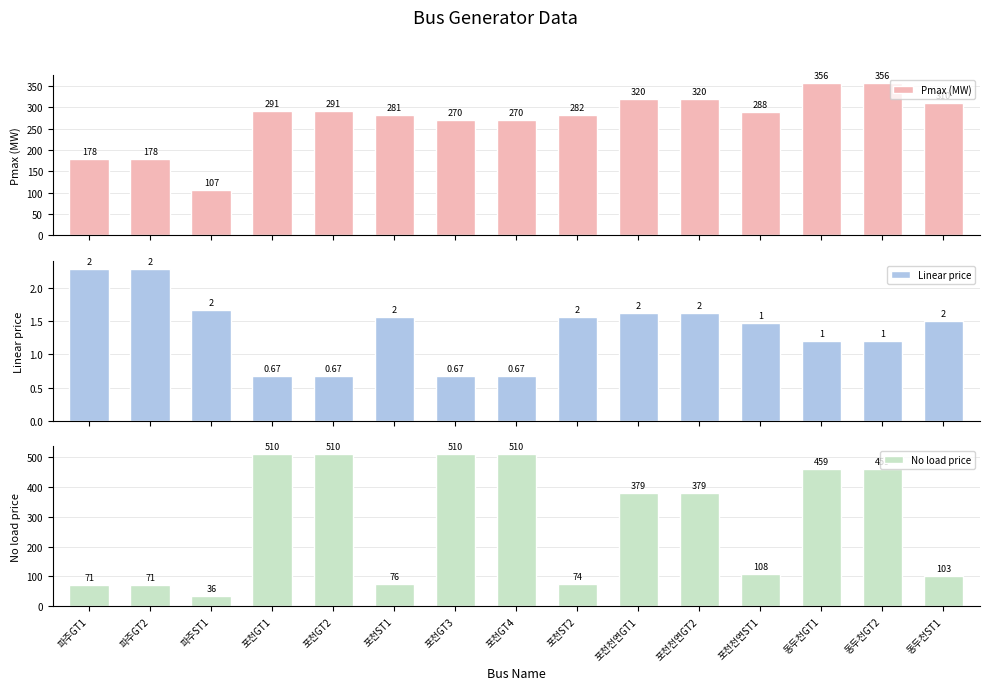

Reading right to left, extract all data points from this chart.

Pmax (MW): 동두천ST1=309.6	동두천GT2=356.5	동두천GT1=356.5	포천천연ST1=288.5	포천천연GT2=320.2	포천천연GT1=320.2	포천ST2=282.0	포천GT4=269.5	포천GT3=269.5	포천ST1=281.0	포천GT2=291.0	포천GT1=291.0	파주ST1=107.0	파주GT2=178.0	파주GT1=178.0
Linear price: 동두천ST1=1.5	동두천GT2=1.2	동두천GT1=1.2	포천천연ST1=1.5	포천천연GT2=1.6	포천천연GT1=1.6	포천ST2=1.6	포천GT4=0.7	포천GT3=0.7	포천ST1=1.6	포천GT2=0.7	포천GT1=0.7	파주ST1=1.7	파주GT2=2.3	파주GT1=2.3
No load price: 동두천ST1=103.0	동두천GT2=459.1	동두천GT1=459.1	포천천연ST1=108.0	포천천연GT2=378.7	포천천연GT1=378.7	포천ST2=74.3	포천GT4=509.6	포천GT3=509.6	포천ST1=75.6	포천GT2=509.6	포천GT1=509.6	파주ST1=36.2	파주GT2=70.8	파주GT1=70.8